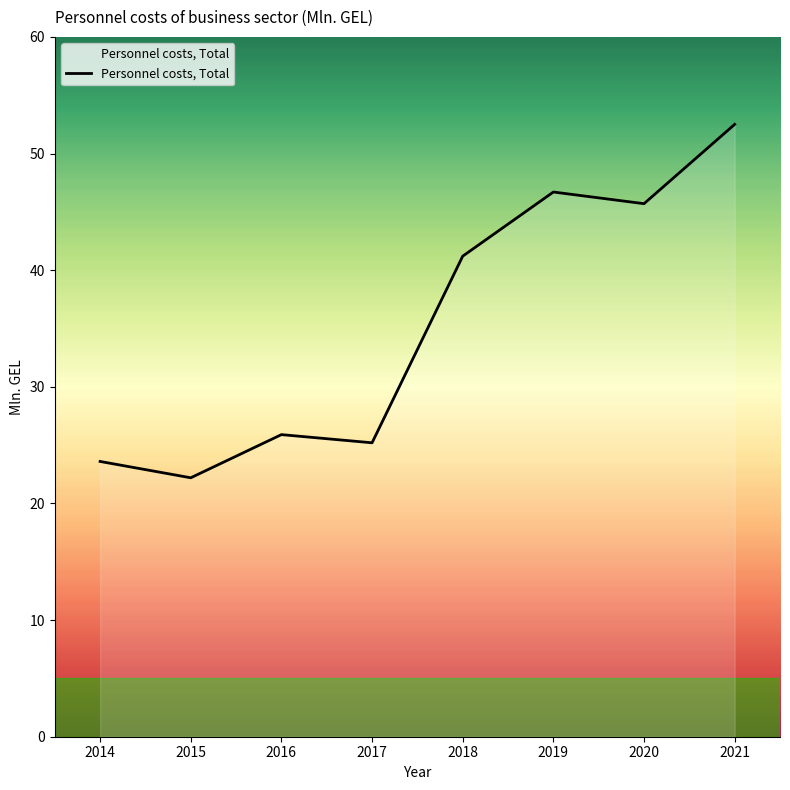

Count the number of values greater than 41.

4